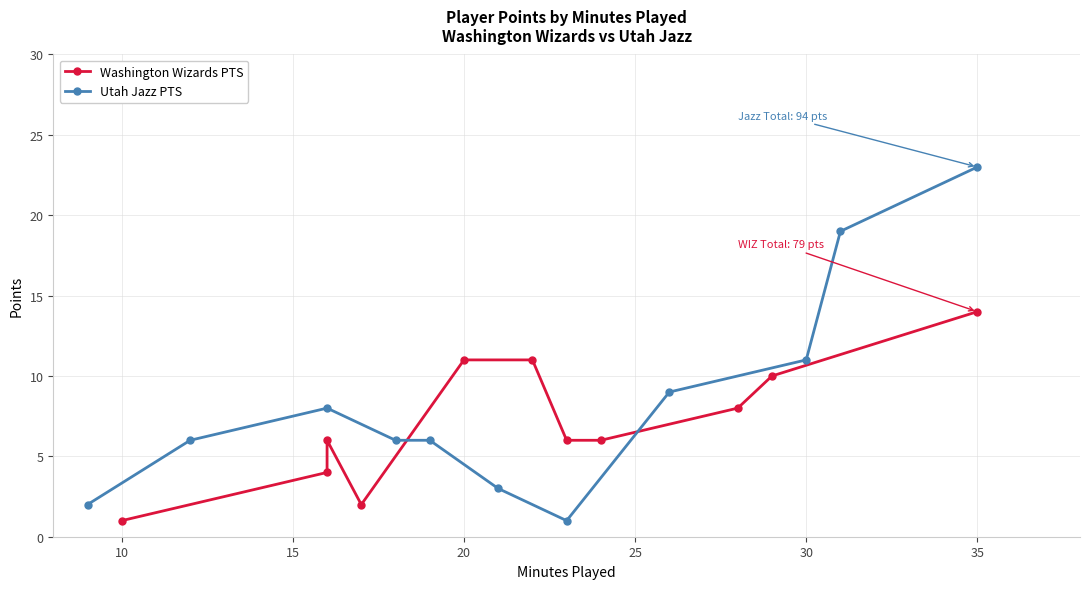

At which label is Utah Jazz PTS closest to 12?

30